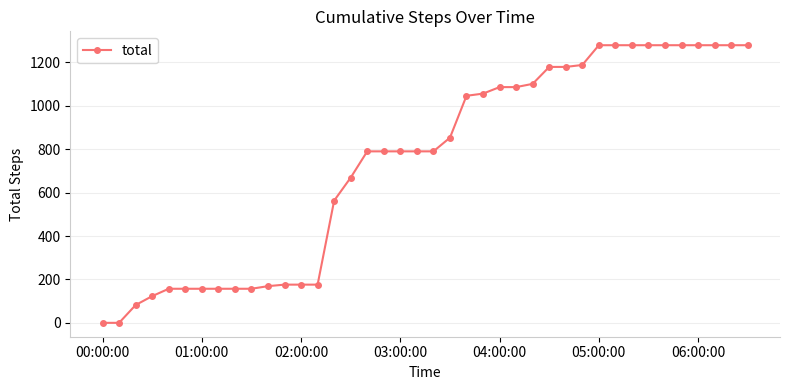

What is the maximum value shown in the chart?

1279